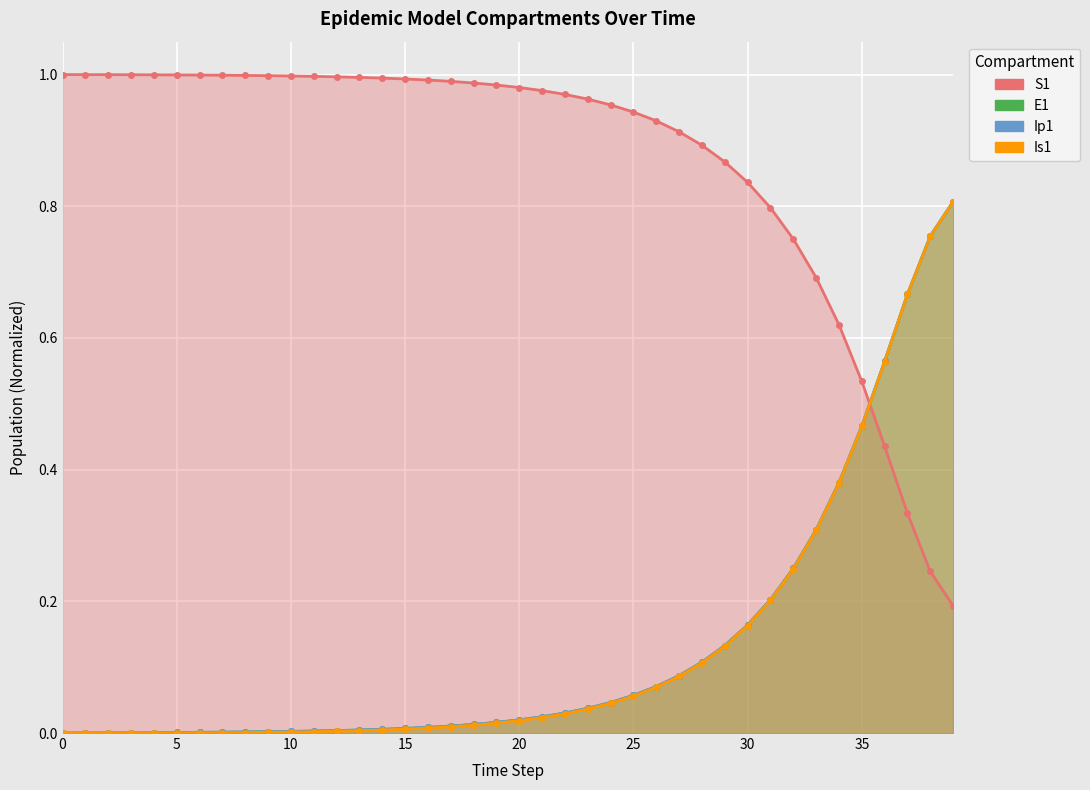

What is the greatest value displayed?

1.0